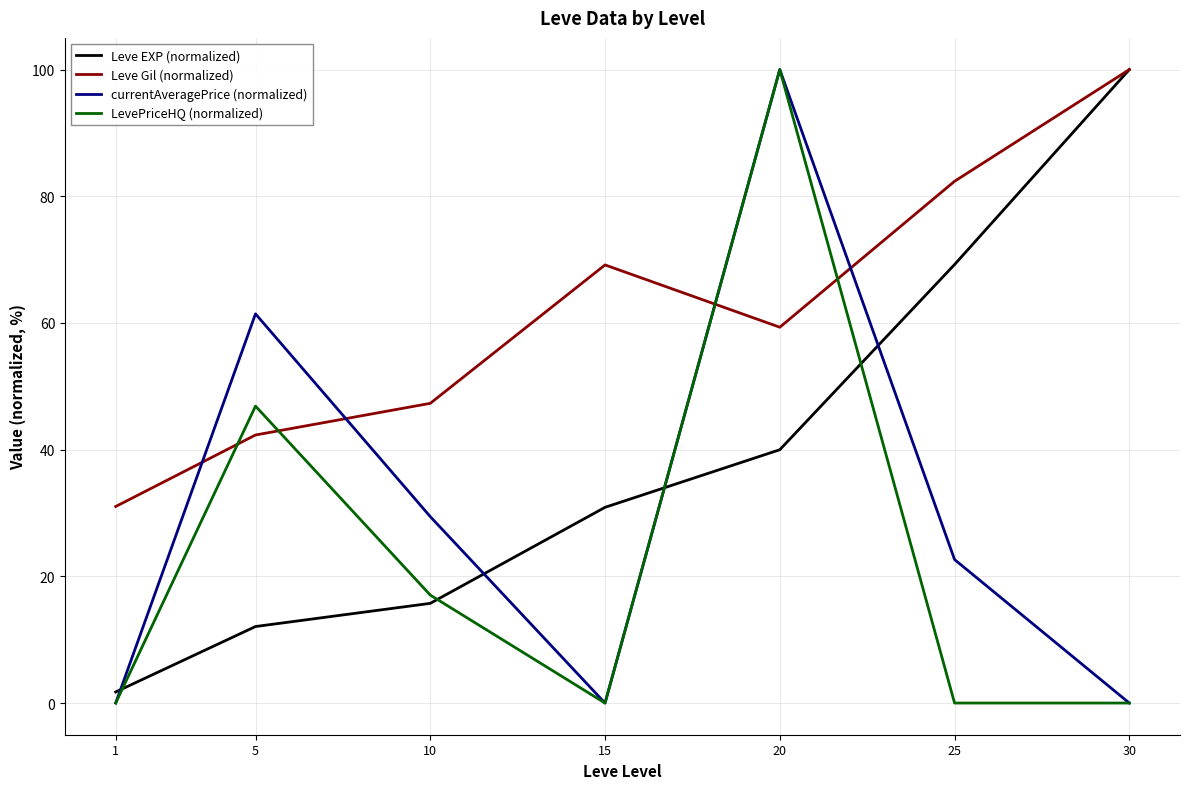

Reading left to right, what are all the values shown in this chart?

Leve EXP (normalized): 1=1.7	5=12.1	10=15.7	15=30.9	20=40.0	25=69.2	30=100.0
Leve Gil (normalized): 1=31.0	5=42.3	10=47.3	15=69.2	20=59.3	25=82.4	30=100.0
currentAveragePrice (normalized): 1=0.0	5=61.4	10=29.4	15=0.0	20=100.0	25=22.6	30=0.0
LevePriceHQ (normalized): 1=0.0	5=46.9	10=17.0	15=0.0	20=100.0	25=0.0	30=0.0